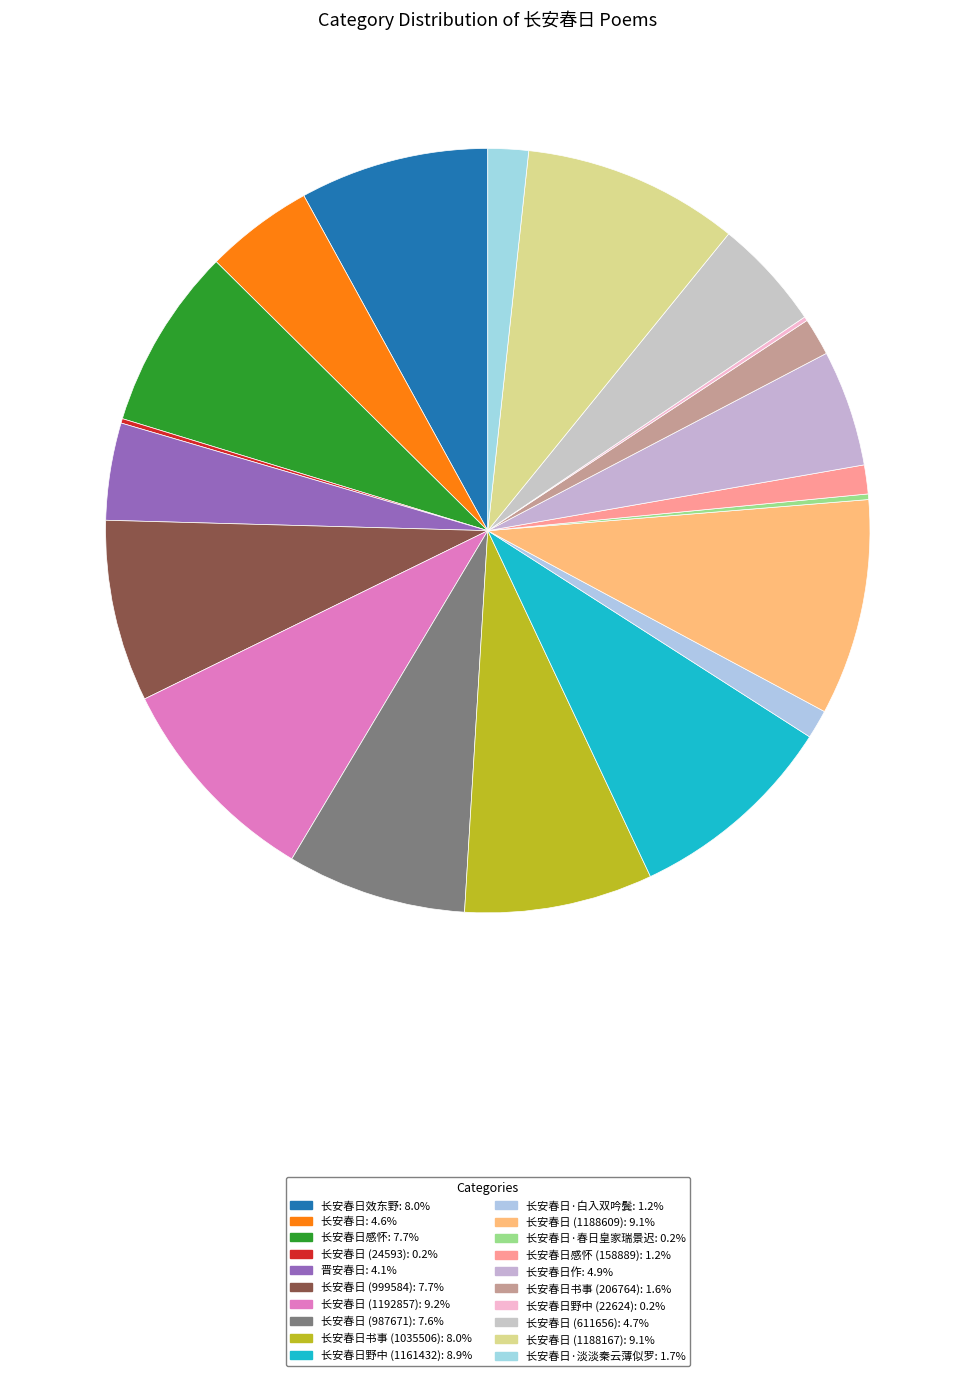

Rank the categories by value from lowest to highest.

长安春日野中 (22624), 长安春日 (24593), 长安春日·春日皇家瑞景迟, 长安春日感怀 (158889), 长安春日·白入双吟鬓, 长安春日书事 (206764), 长安春日·淡淡秦云薄似罗, 晋安春日, 长安春日, 长安春日 (611656), 长安春日作, 长安春日 (987671), 长安春日 (999584), 长安春日感怀, 长安春日书事 (1035506), 长安春日效东野, 长安春日野中 (1161432), 长安春日 (1188167), 长安春日 (1188609), 长安春日 (1192857)